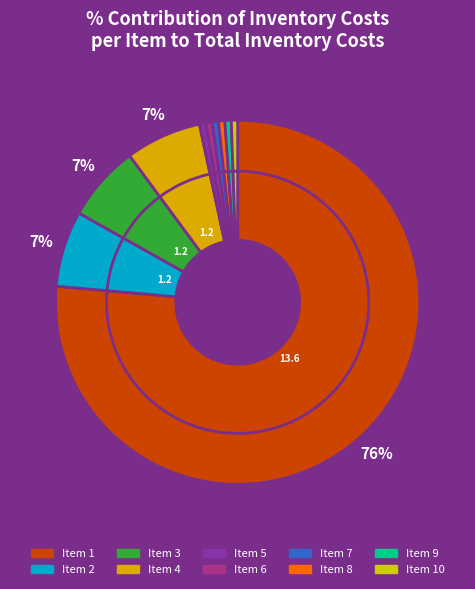

Which slice is the largest?

1